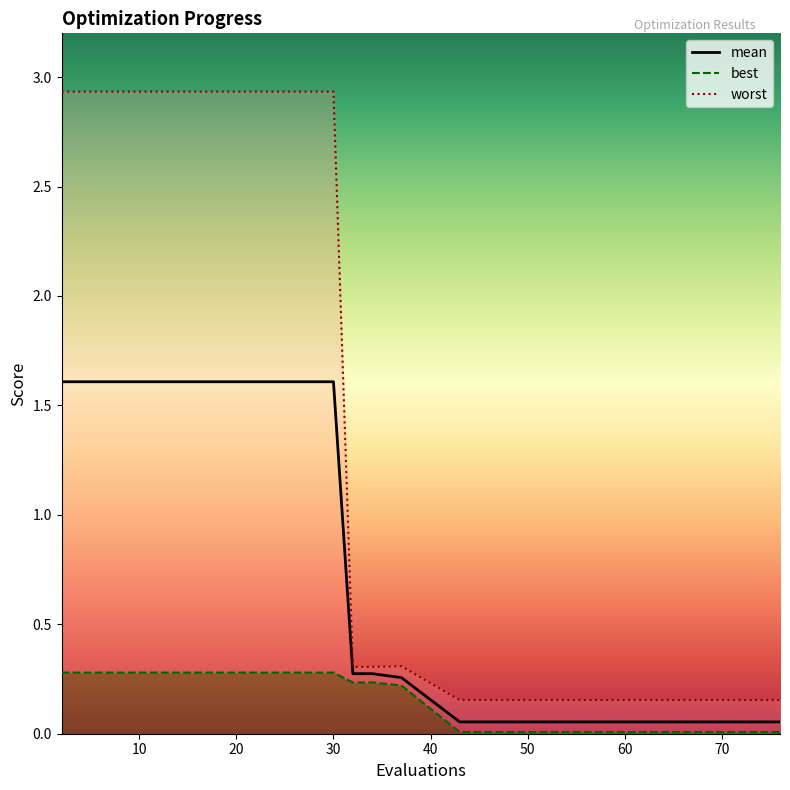

Which has a higher value, 58 or 30?

30